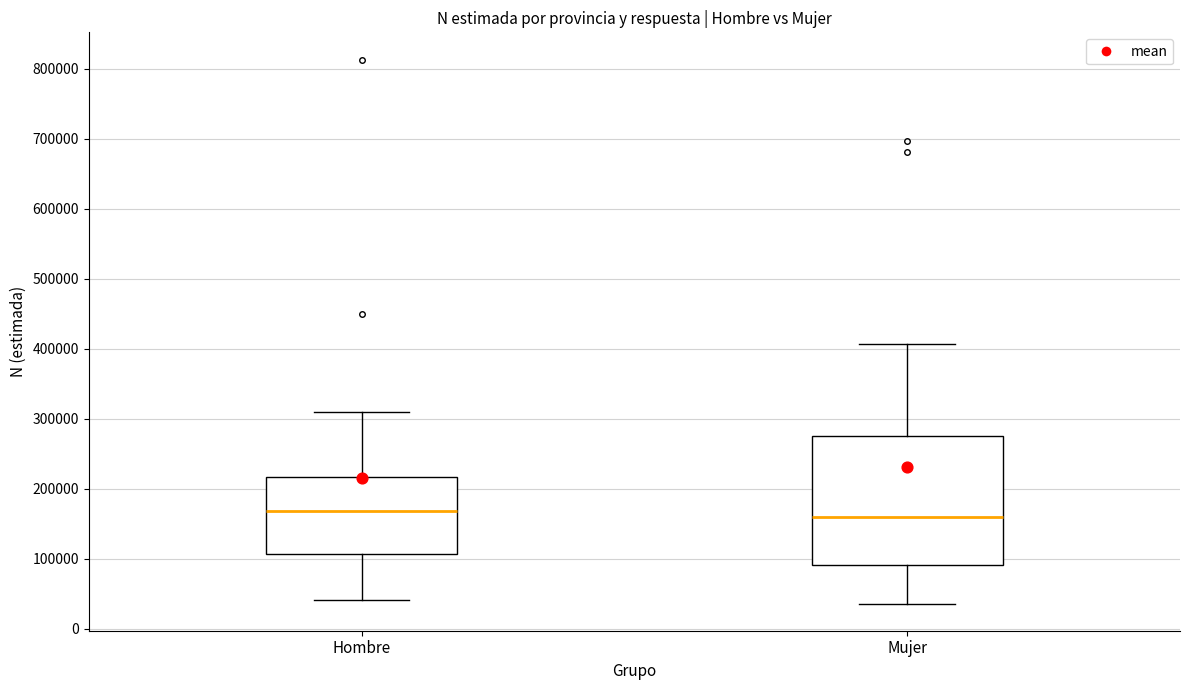

Which box is the tallest, from its lower edge to its upper edge?

Mujer